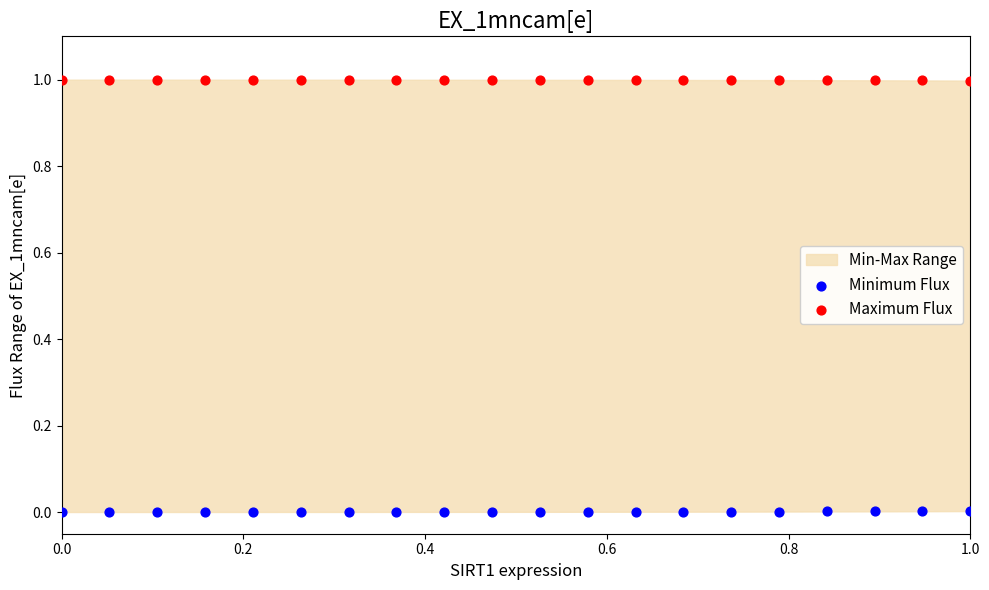

What is the X range (max minus min) for the scatter plot?

1.0